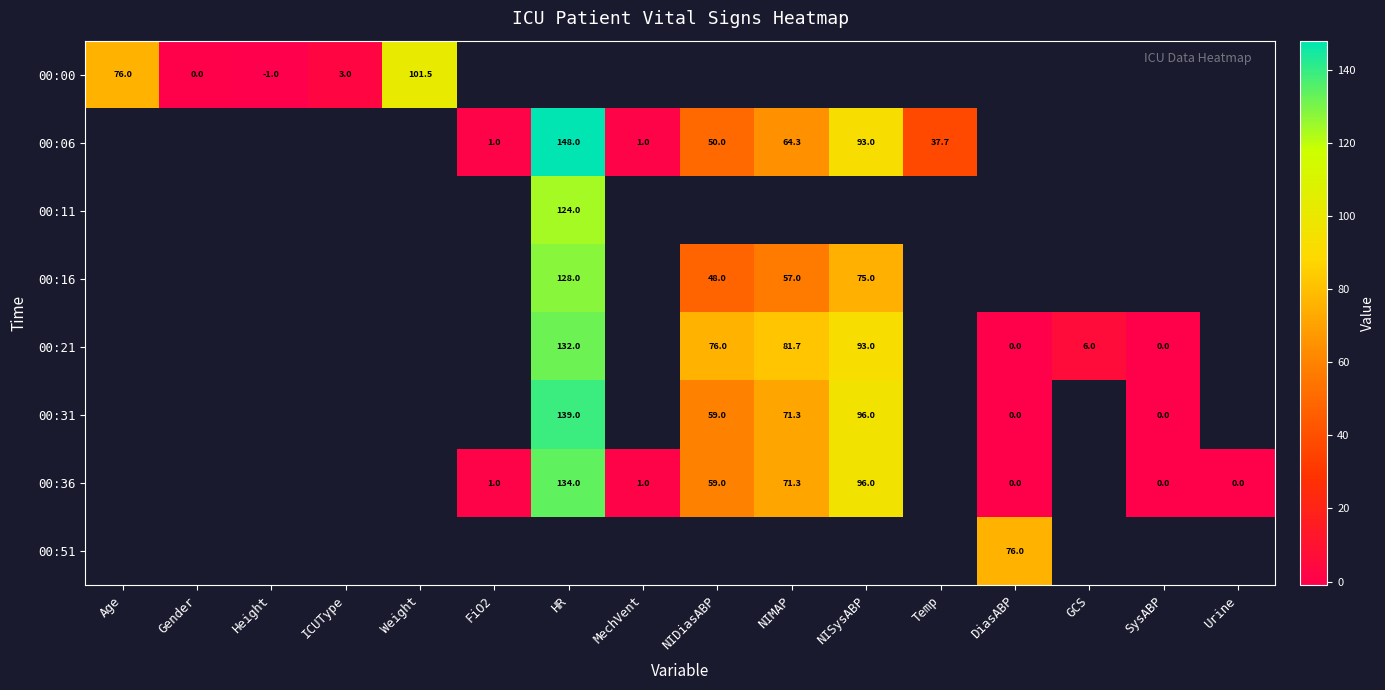

True or false: 00:00 has a value of -1.0 at Height.

True